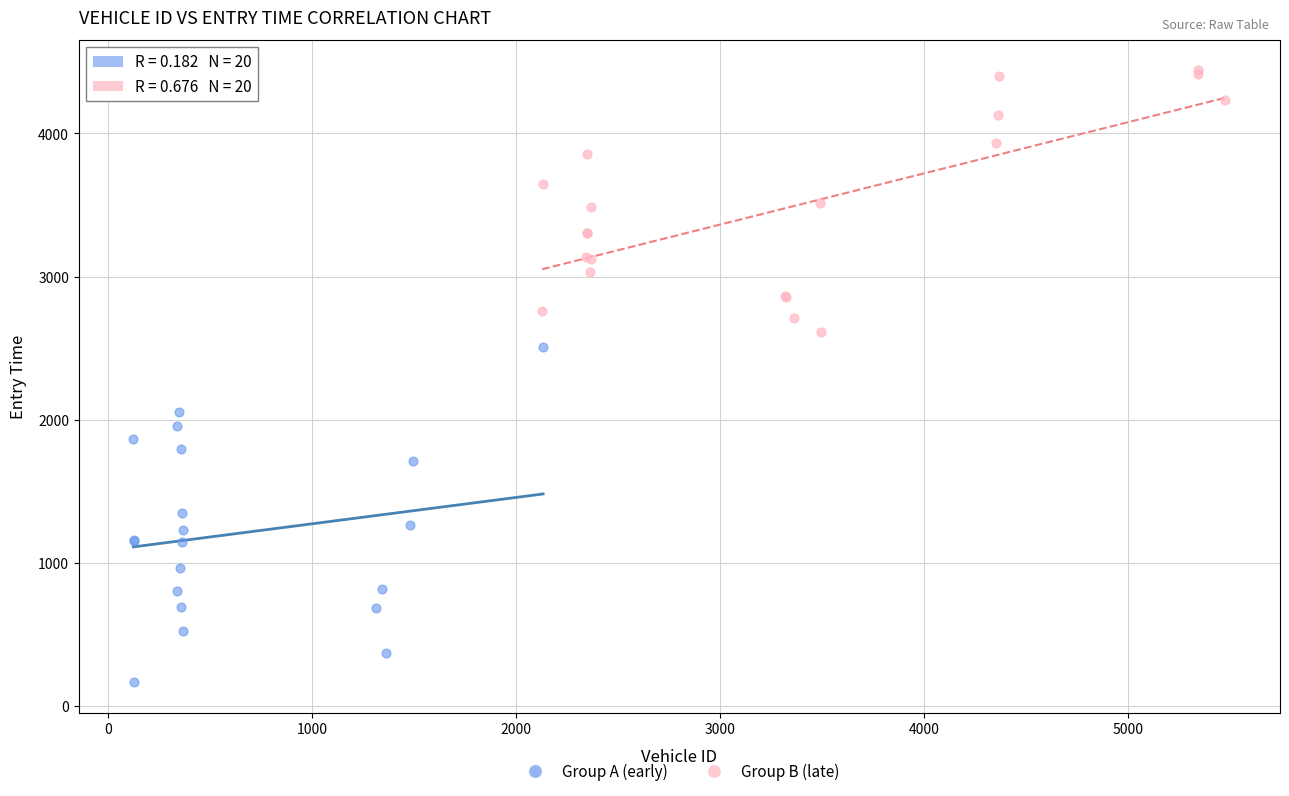

Which series contains the lowest Y value?

Group A (early)